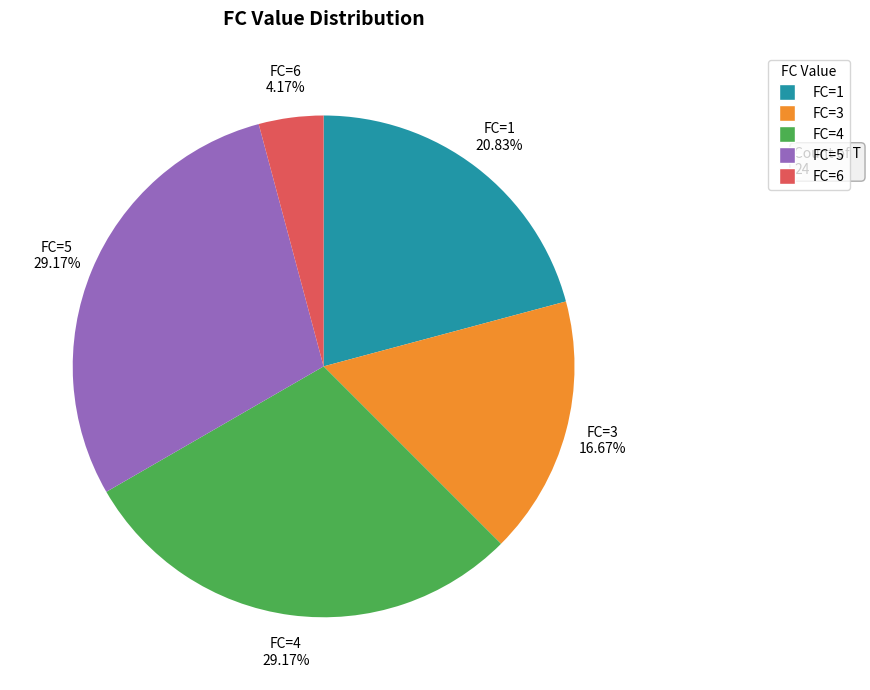

Is there any slice that represents more than half of the pie?

No